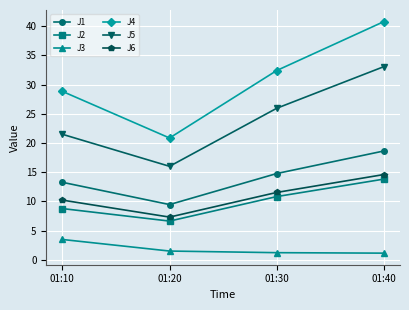

What is the average value of the J2 series?

10.0